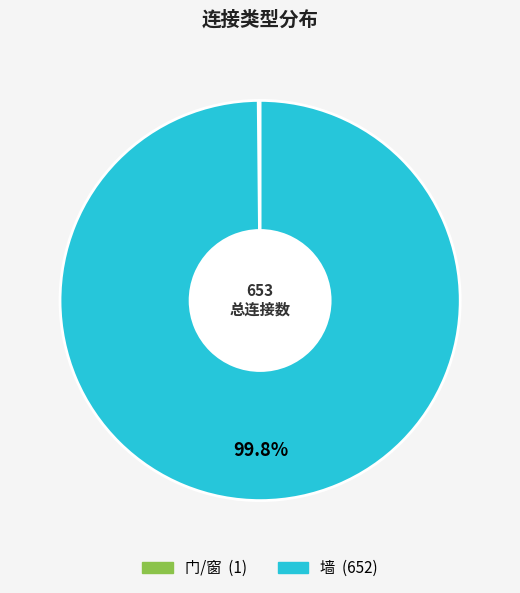

What is the largest slice in the pie chart?

墙